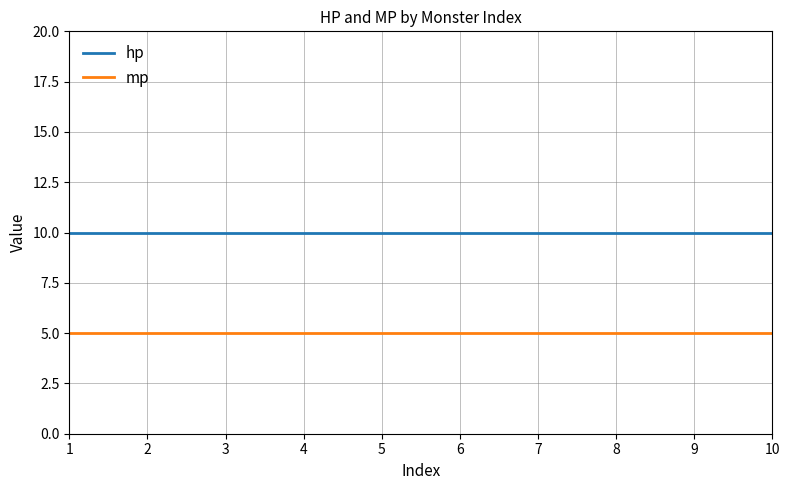

What is the total value across all series at 4?

15